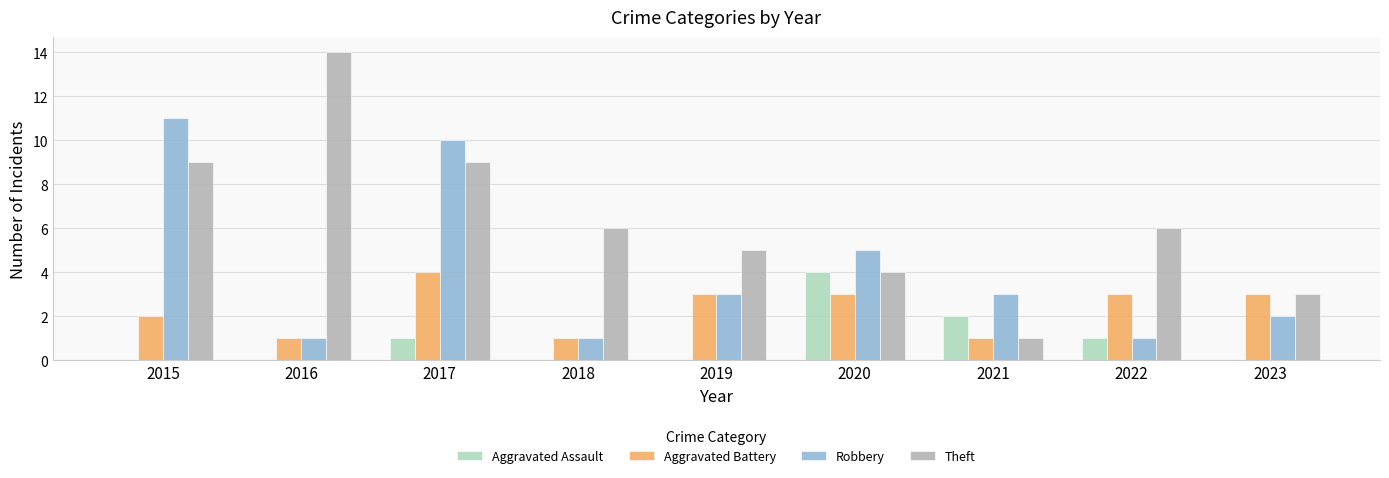

The value of Aggravated Battery at 2018 is 1. True or false?

True